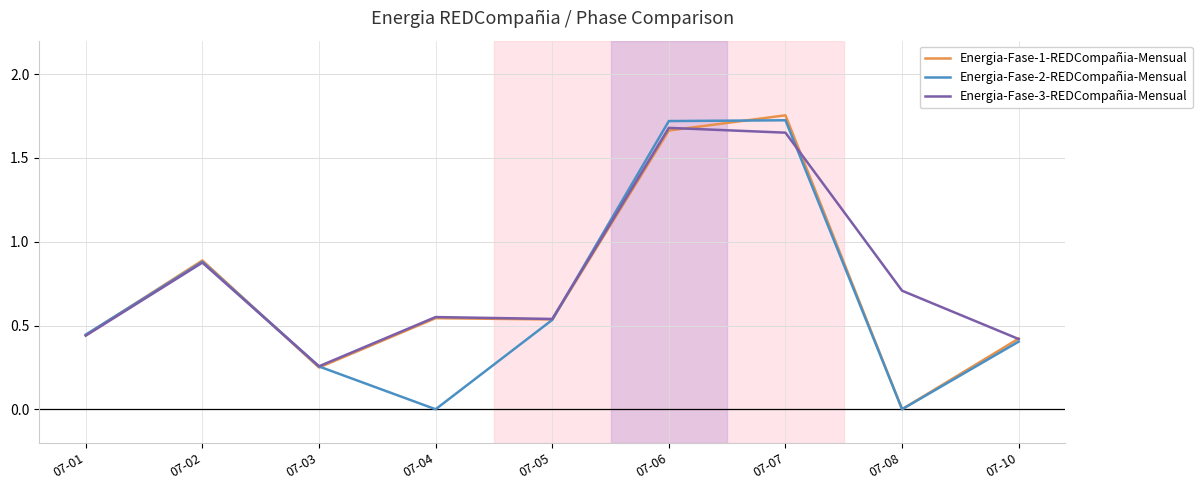

The Energia-Fase-3-REDCompañia-Mensual series shows 0.1 at 07-01. True or false?

False